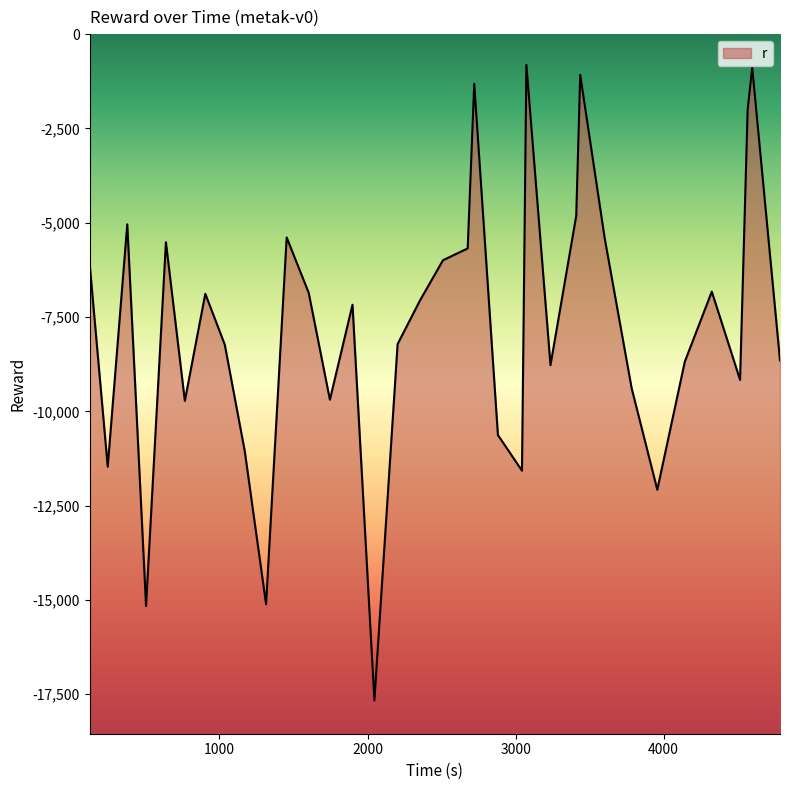

What is the smallest value displayed?

-17664.6